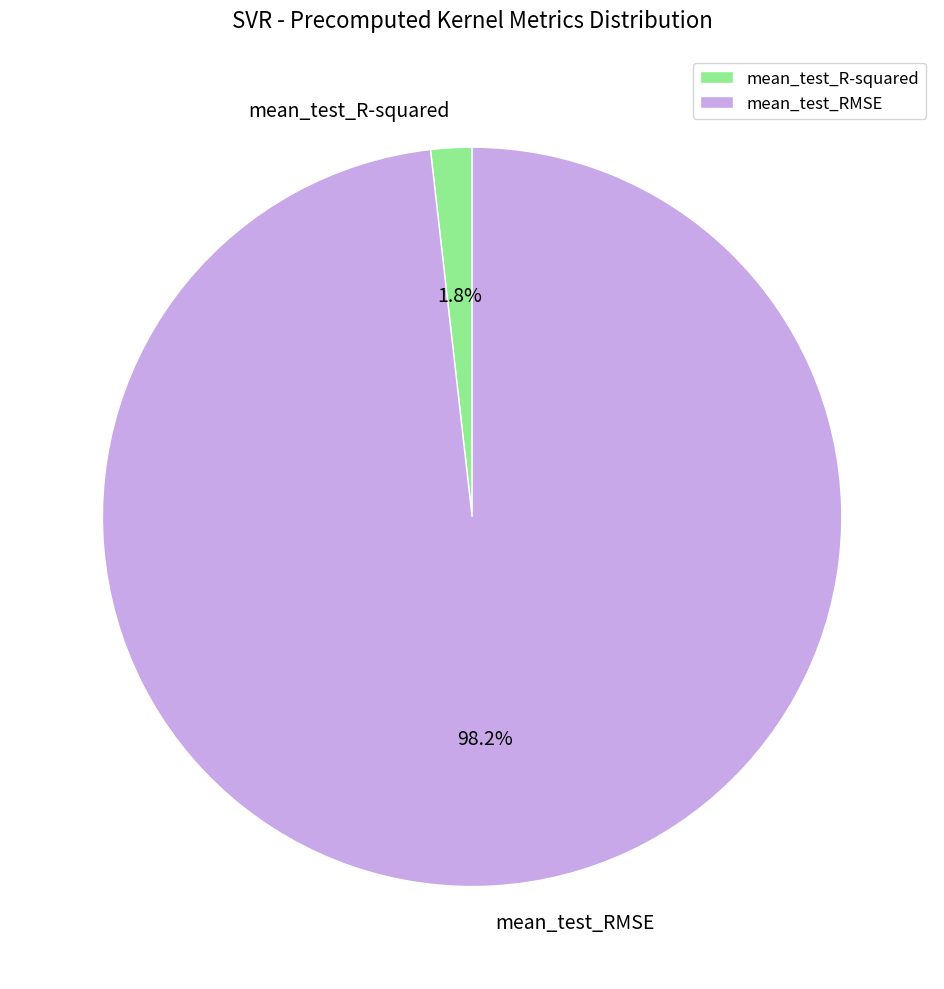

Combined, what portion of the pie is mean_test_R-squared and mean_test_RMSE?

100.0%